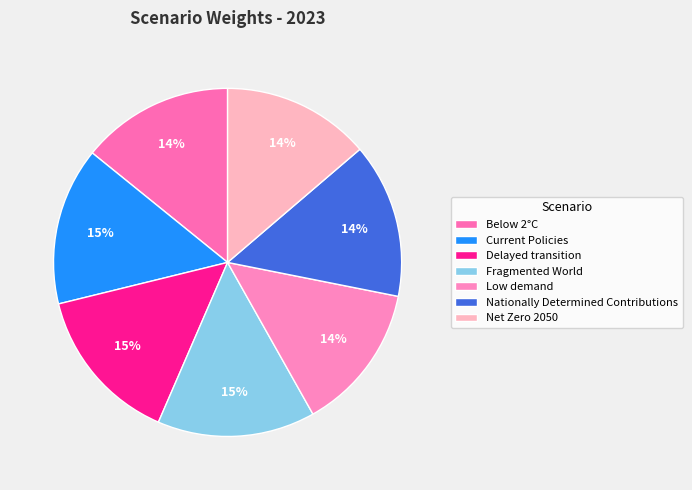

The Current Policies slice represents 21% of the pie. True or false?

False